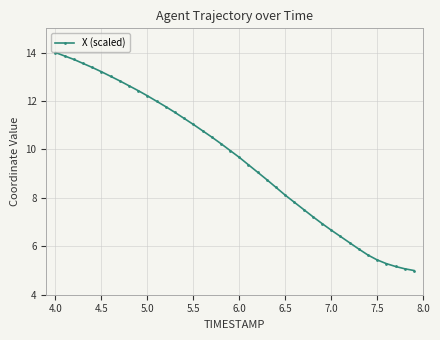

How many lines are shown in the chart?

1